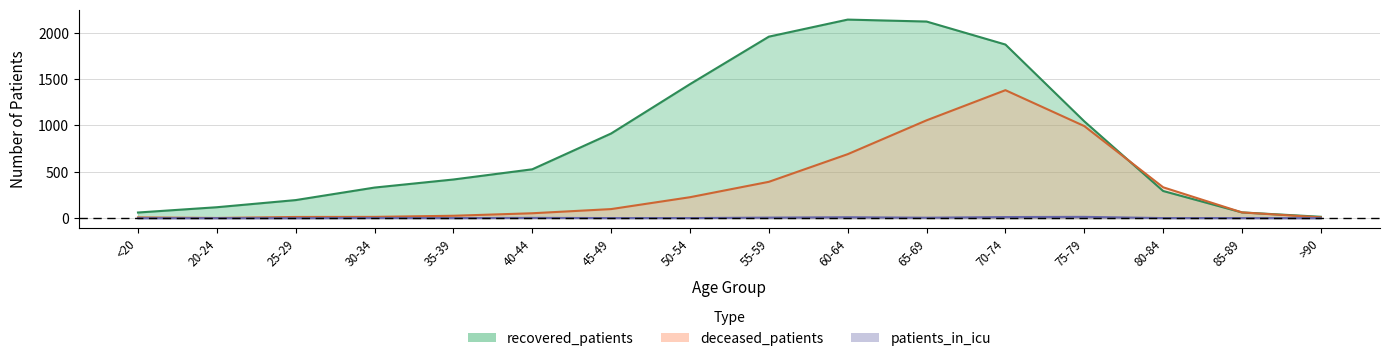

Where does the patients_in_icu series first go above 1?

30-34